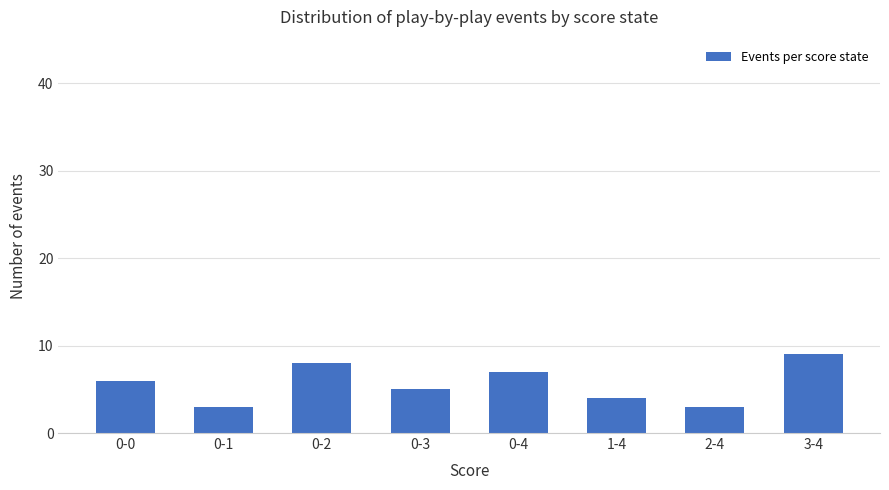

Is it true that the value at 0-4 is 7?

True